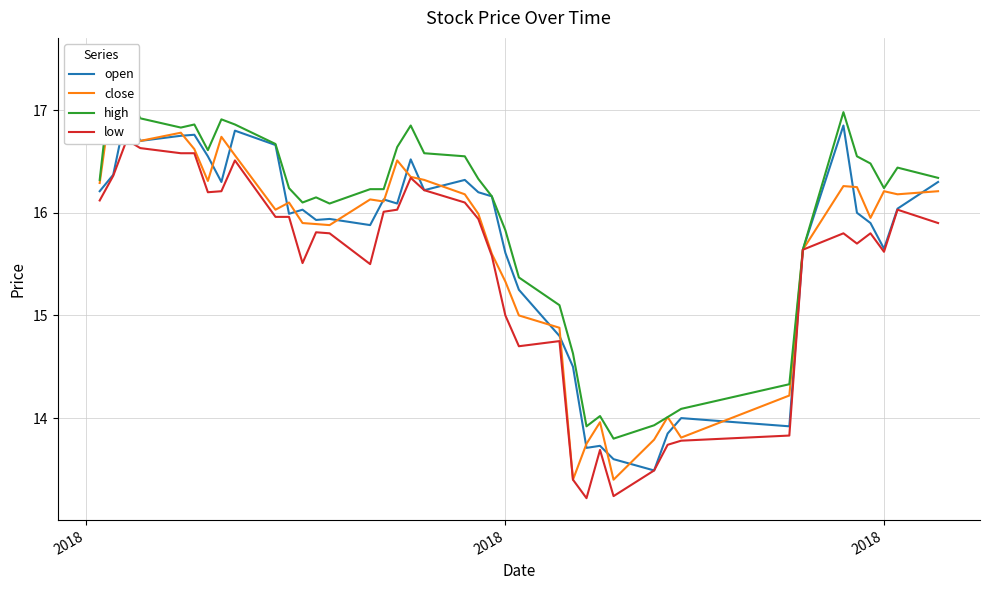

True or false: open has a value of 6.6 at 19.

False